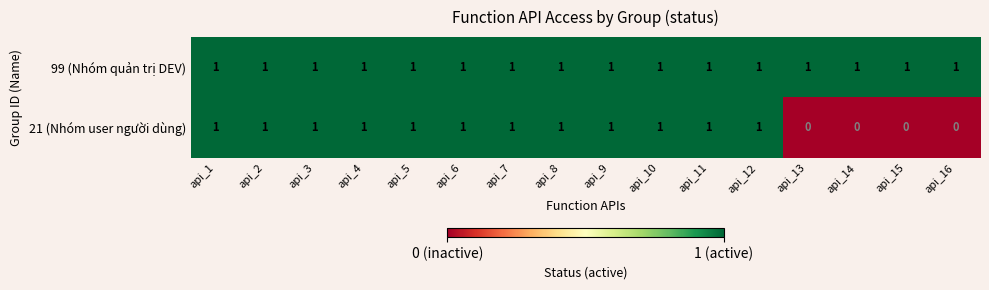

How many values in 21 (Nhóm user người dùng) are above zero?

12